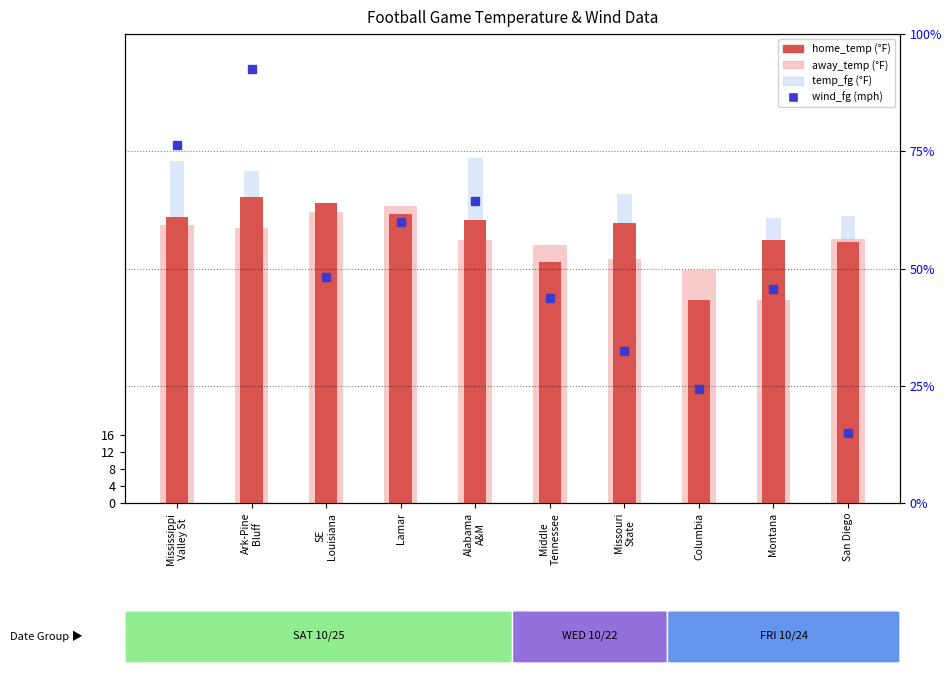

What is the sum of the away_temp values at San Diego and Montana?

109.5